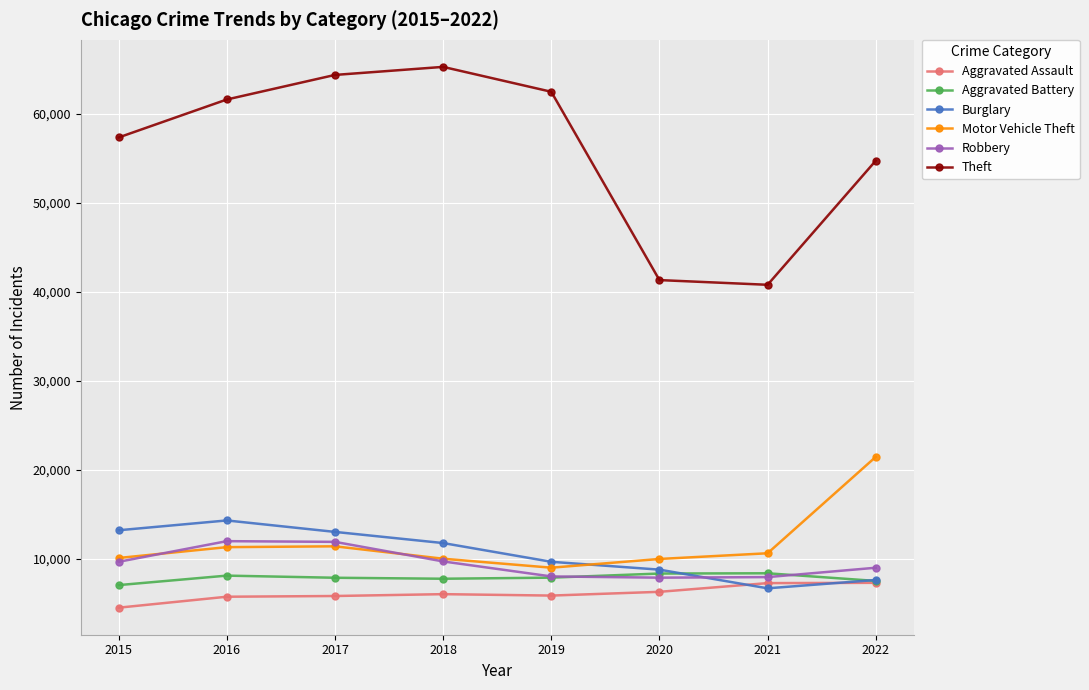

True or false: Burglary has more than 2 points higher than both neighbors.

False